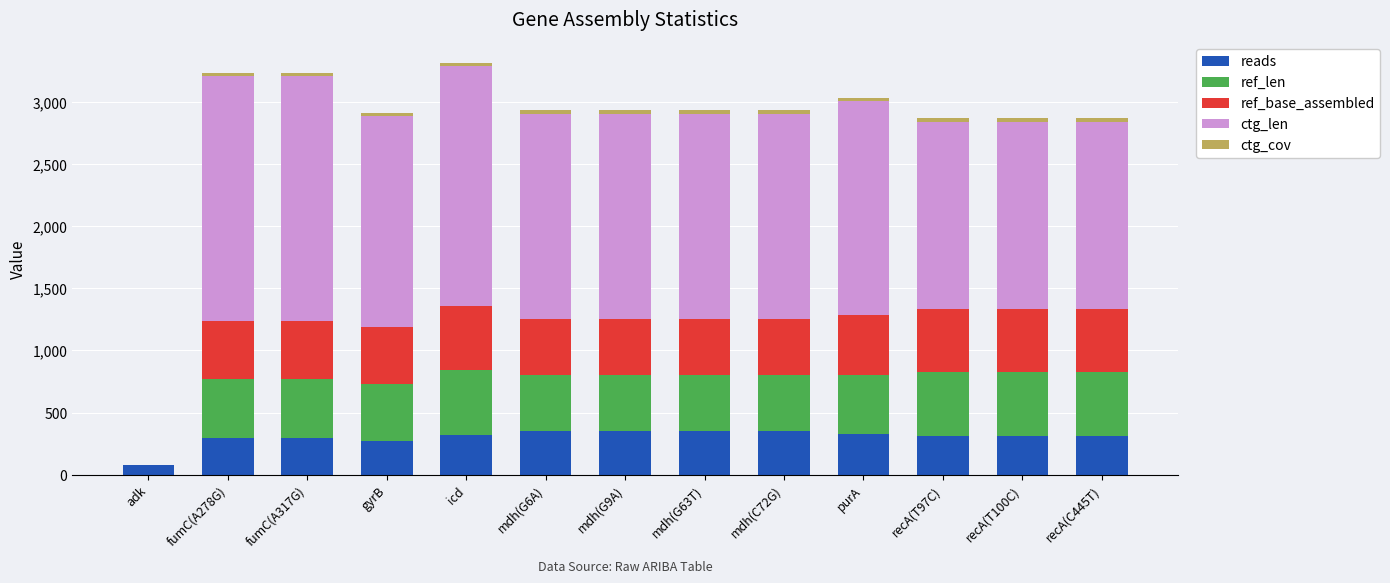

Where does the reads series first go above 316?

icd